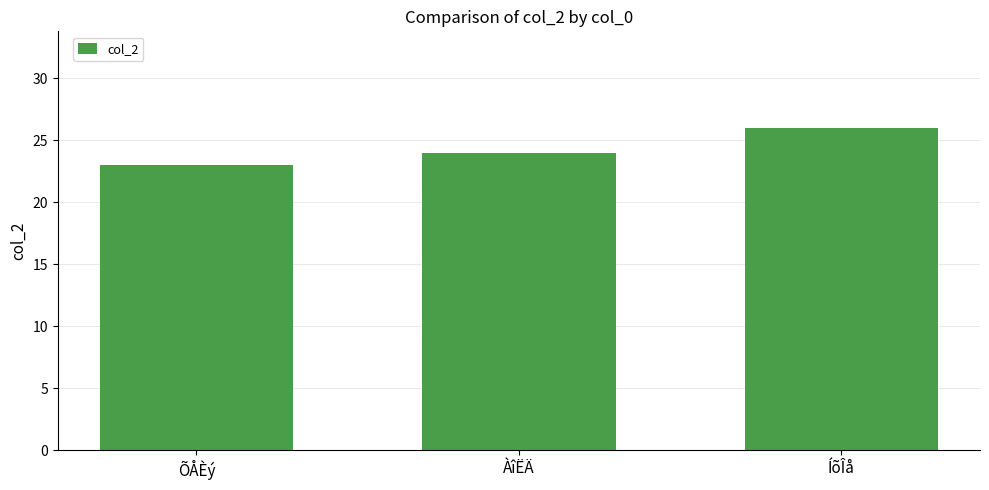

What is the ratio of the value at ÍõÎå to the value at ÀîËÄ?

1.1